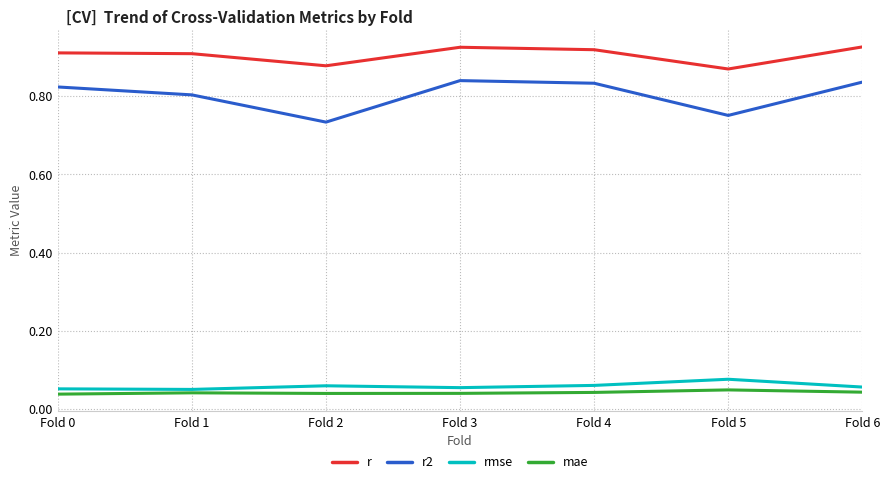

The value of rmse at Fold 6 is 0.0. True or false?

False